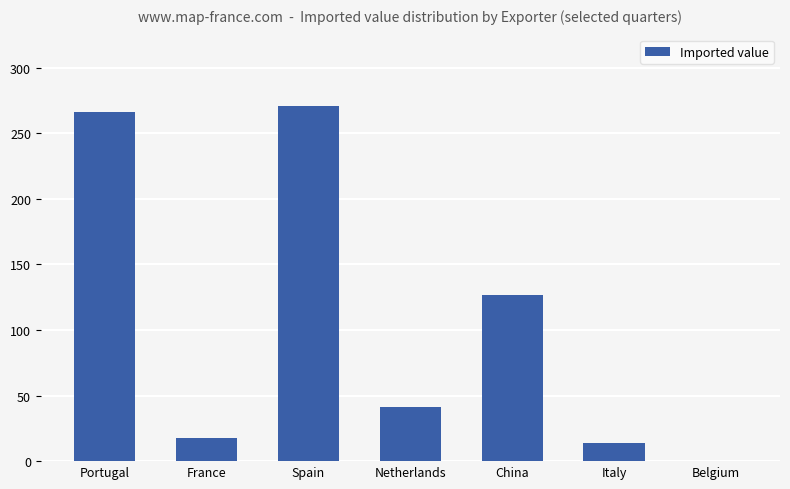

Is it true that the value at Spain is 271?

True